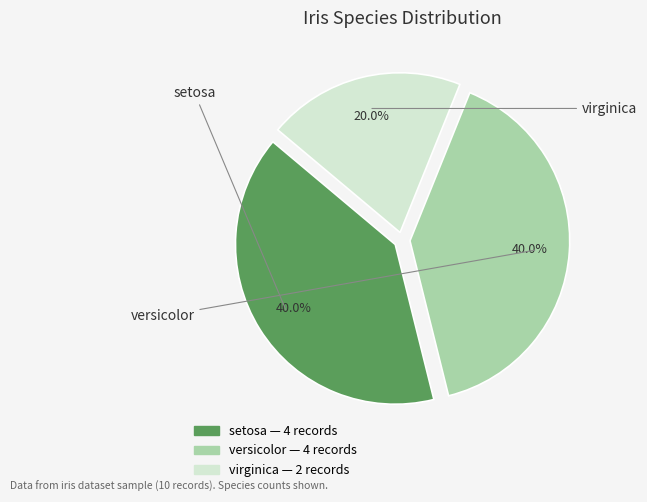

Which slice is the smallest?

virginica